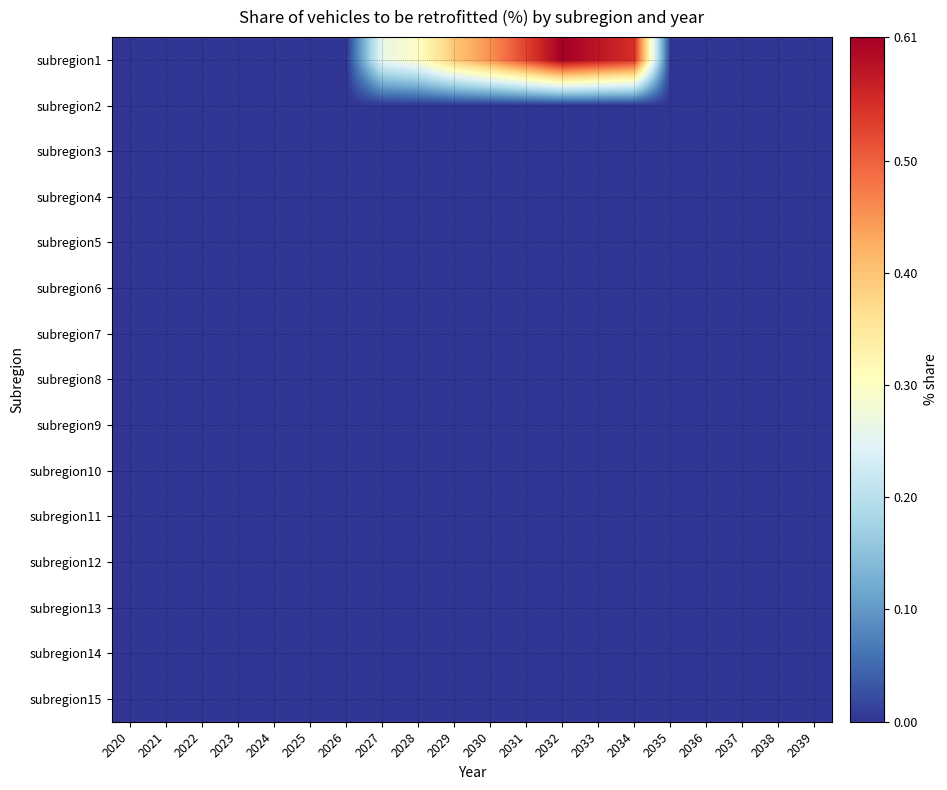

At which category does the chart reach its peak across all series?

2032